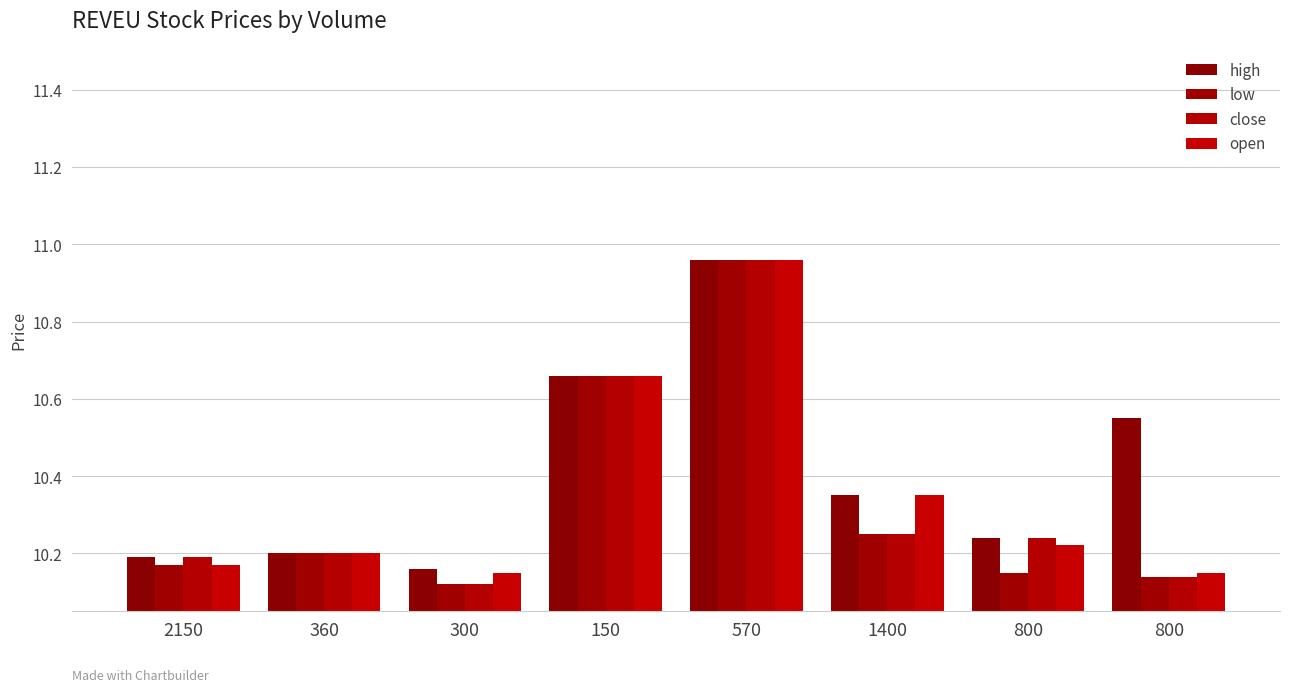

How many bars are there in total?

32